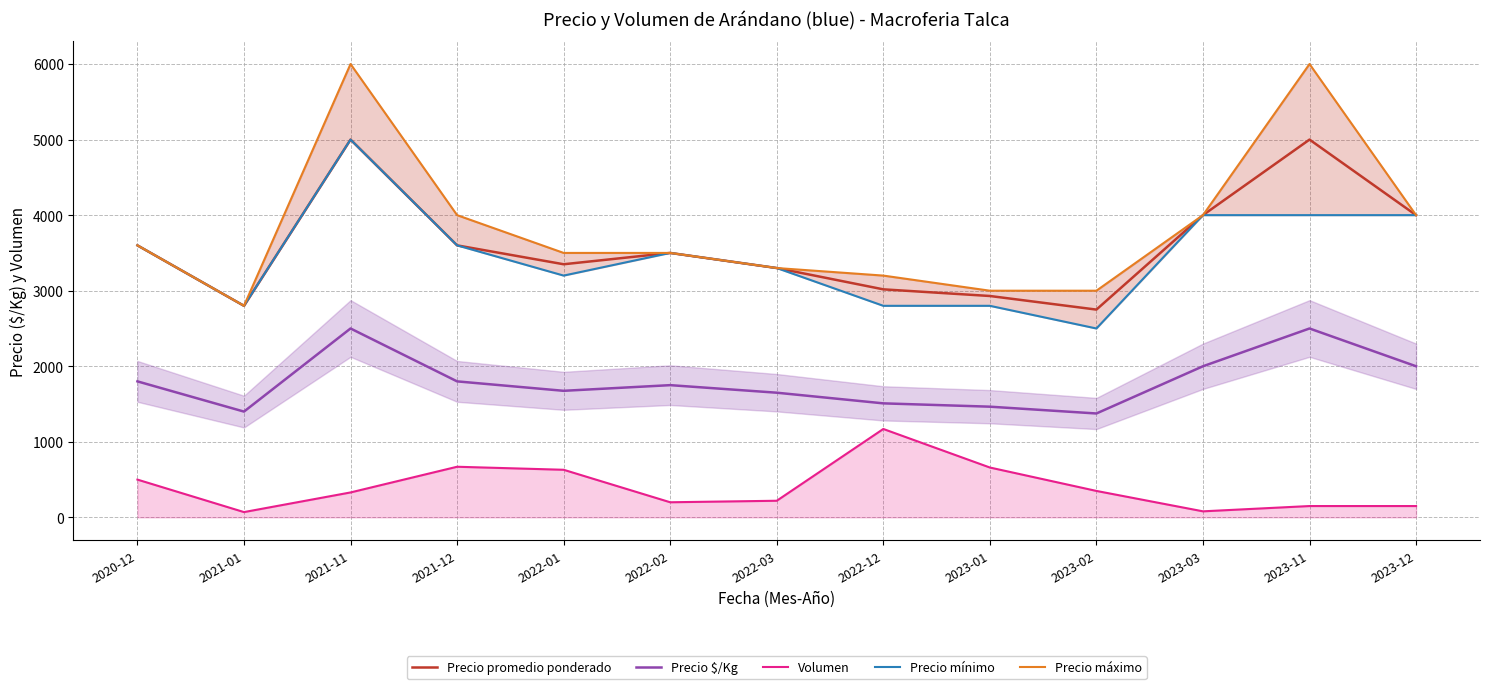

Is it true that Precio $/Kg equals 2500 at 2021-11?

True